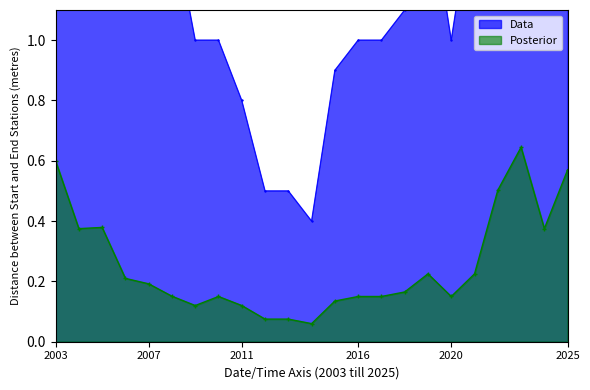

The value of Data at 2007 is 1.6. True or false?

True